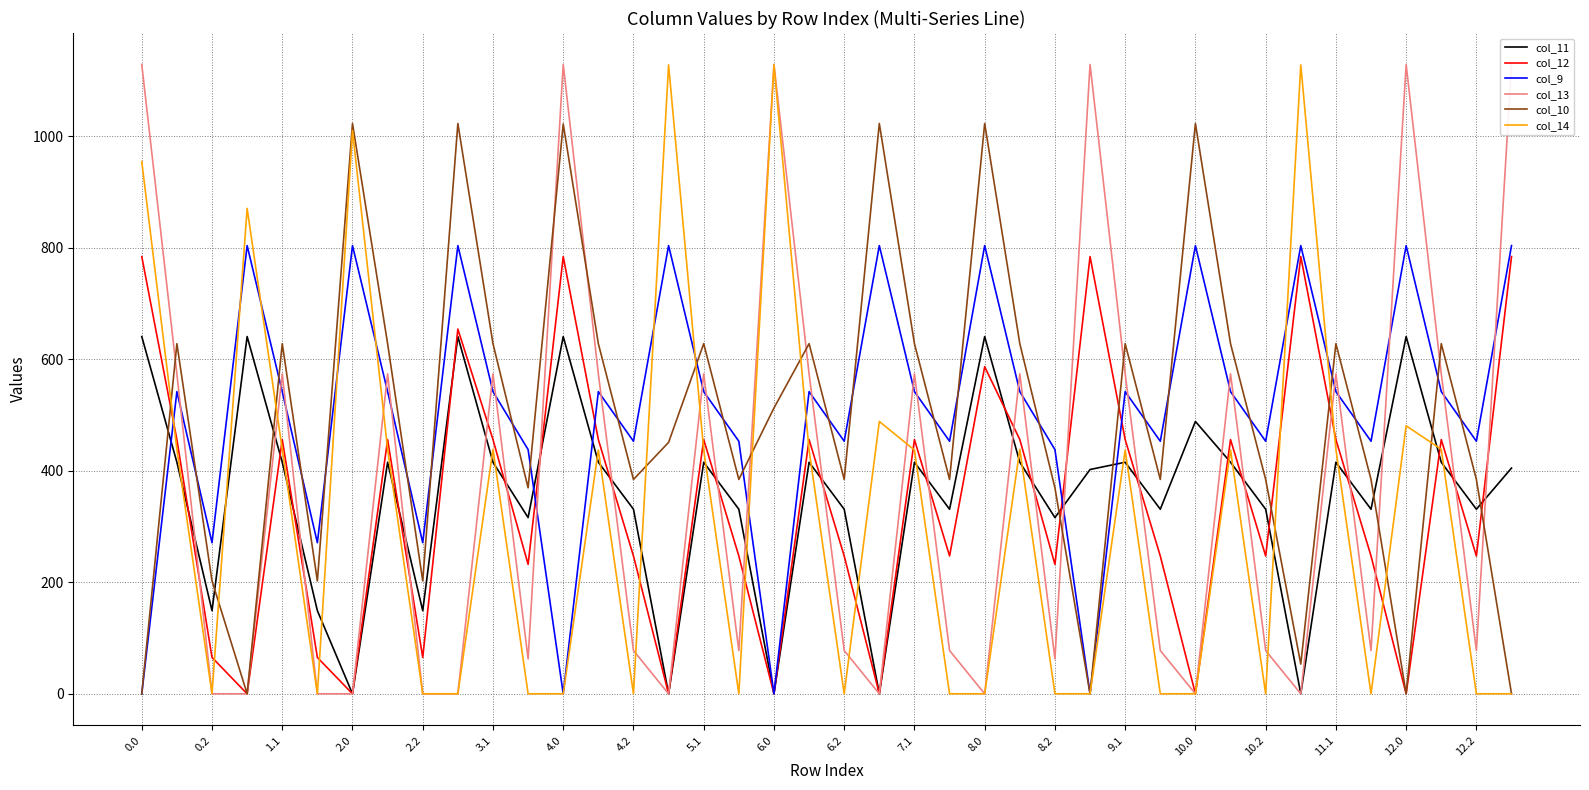

How many lines are shown in the chart?

6